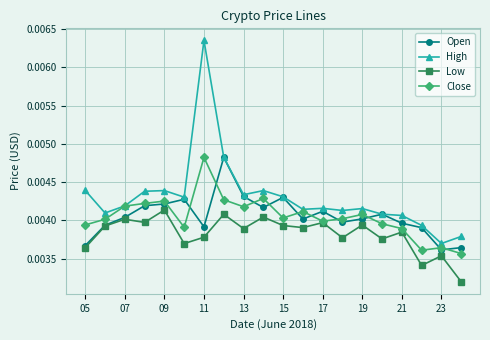

Count the Low values in the range 0 to 1.

20